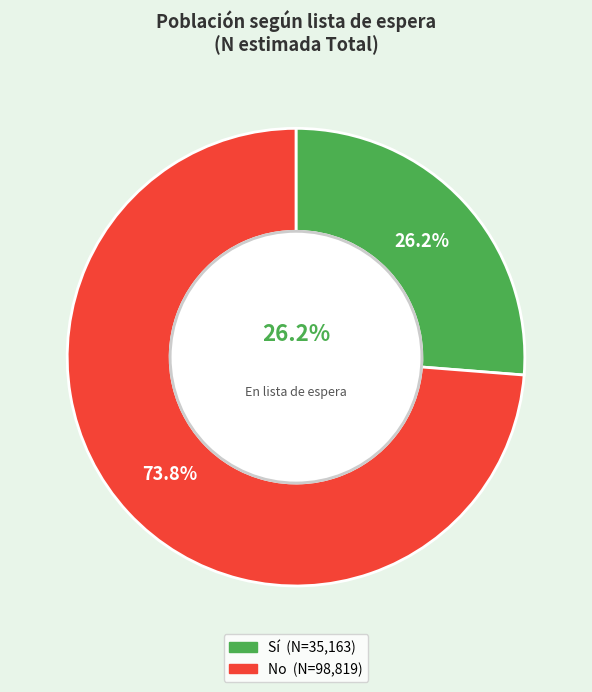

What is the ratio of the value at Sí to the value at No?

0.4